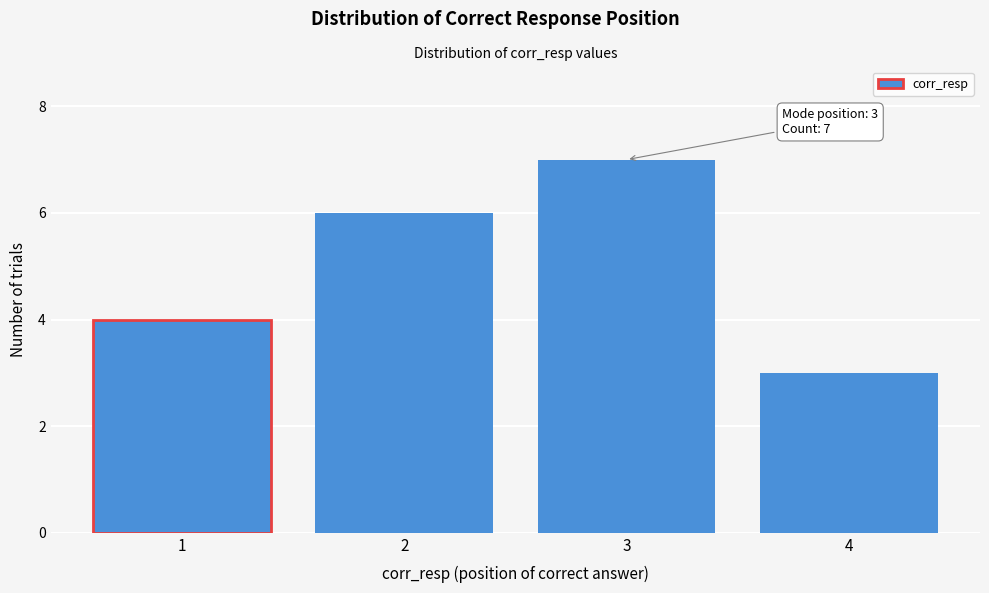

Over which range of the x-axis is the bar tallest?

2.5 to 3.5